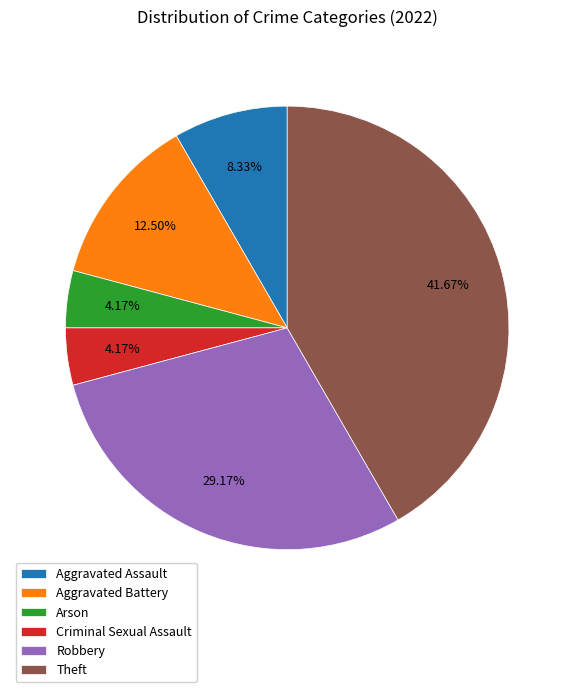

Does Aggravated Assault represent more than half of the total?

No